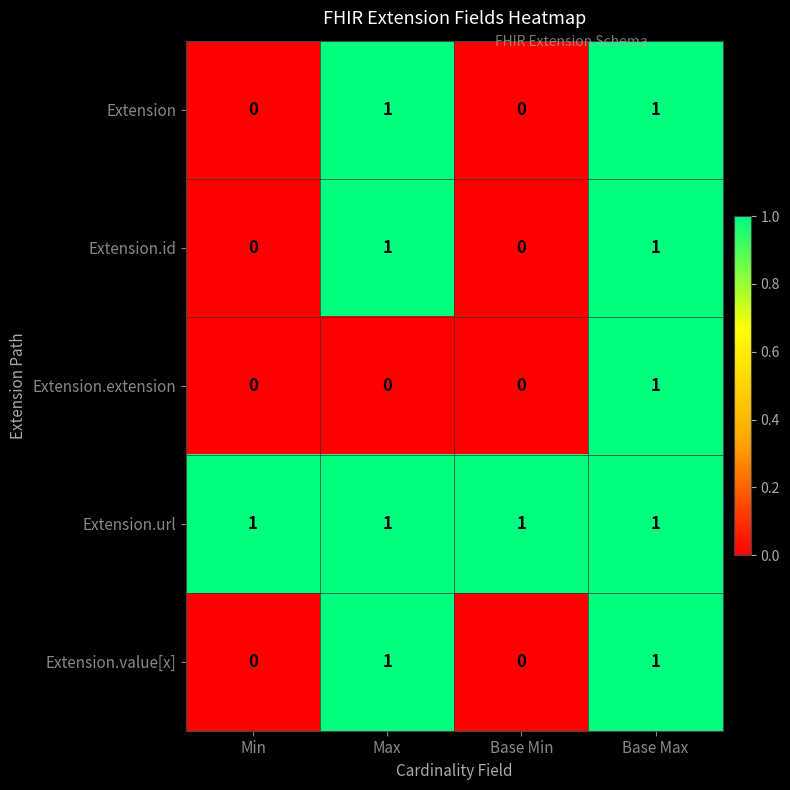

True or false: Extension.id has a value of 0 at Min.

True